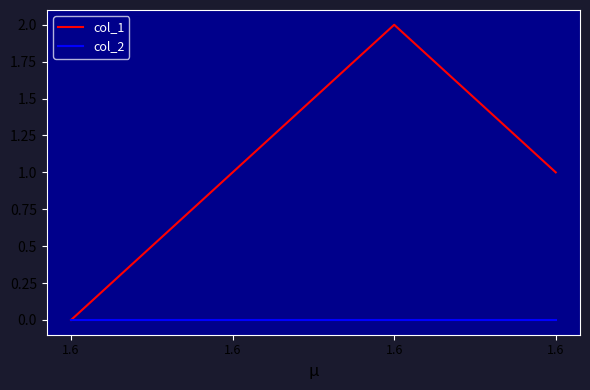

True or false: col_1 and col_2 cross at least once.

False